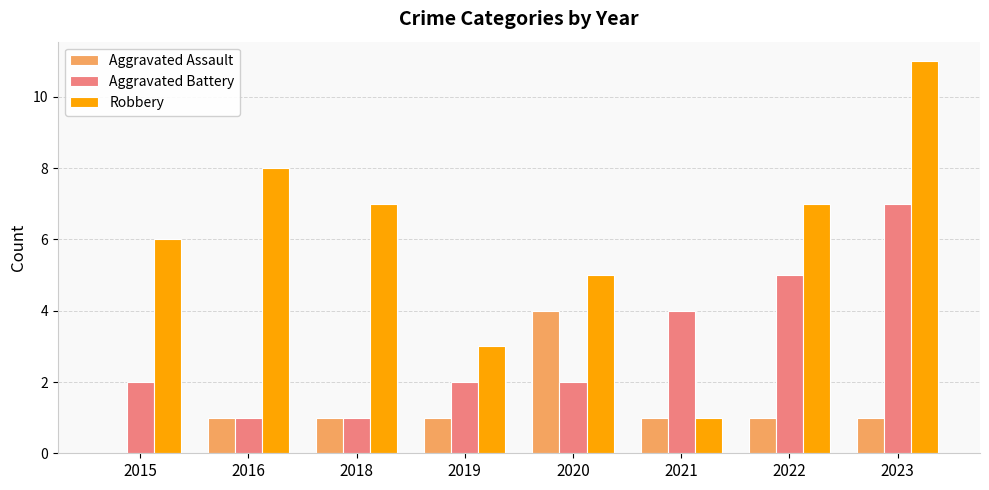

What is the sum of the Aggravated Assault values at 2016 and 2023?

2